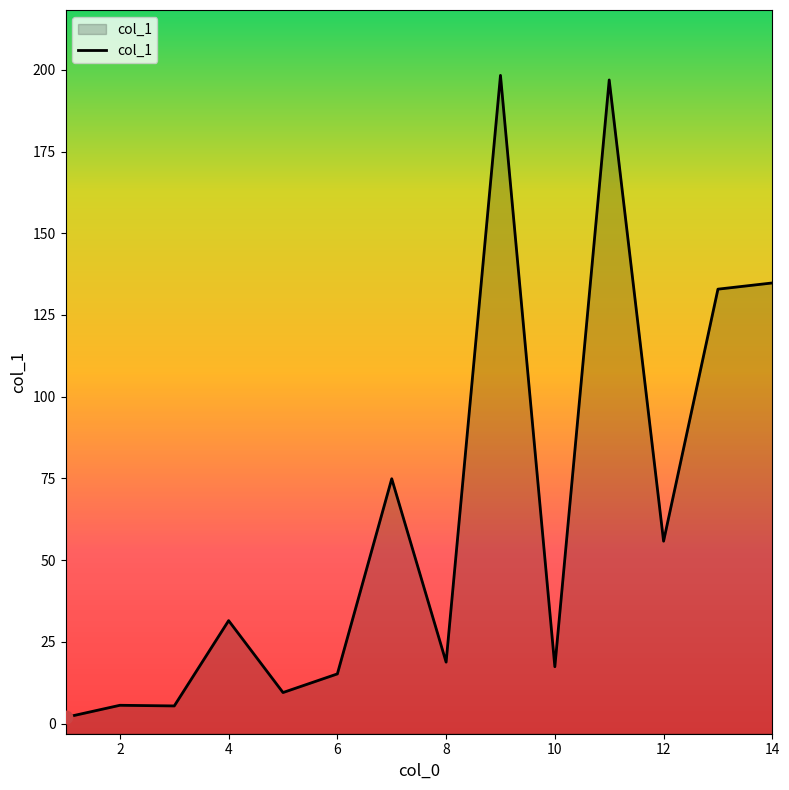

What is the change in value from 3 to 4?

+26.1